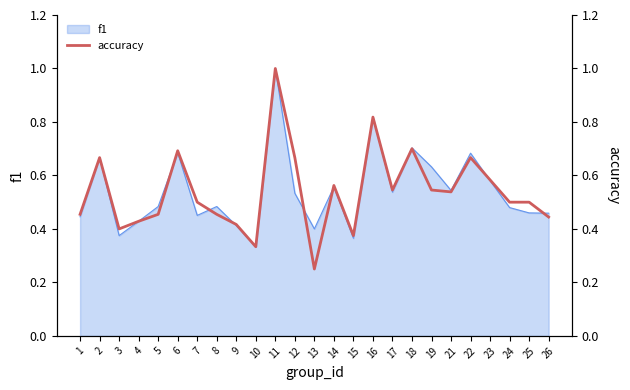

Which label corresponds to the smallest value in the chart?

13